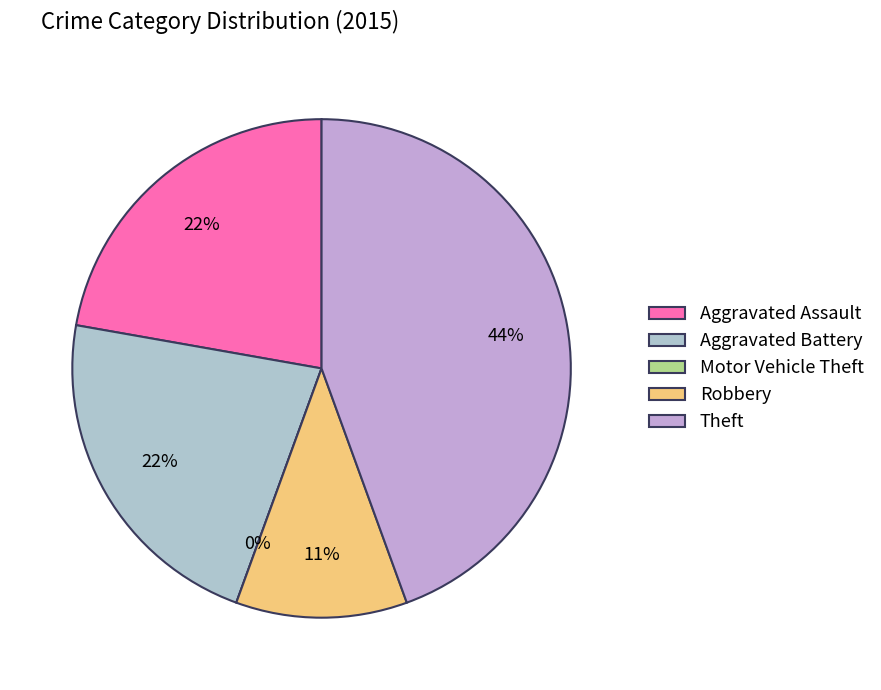

Does Theft account for over 50% of the chart?

No